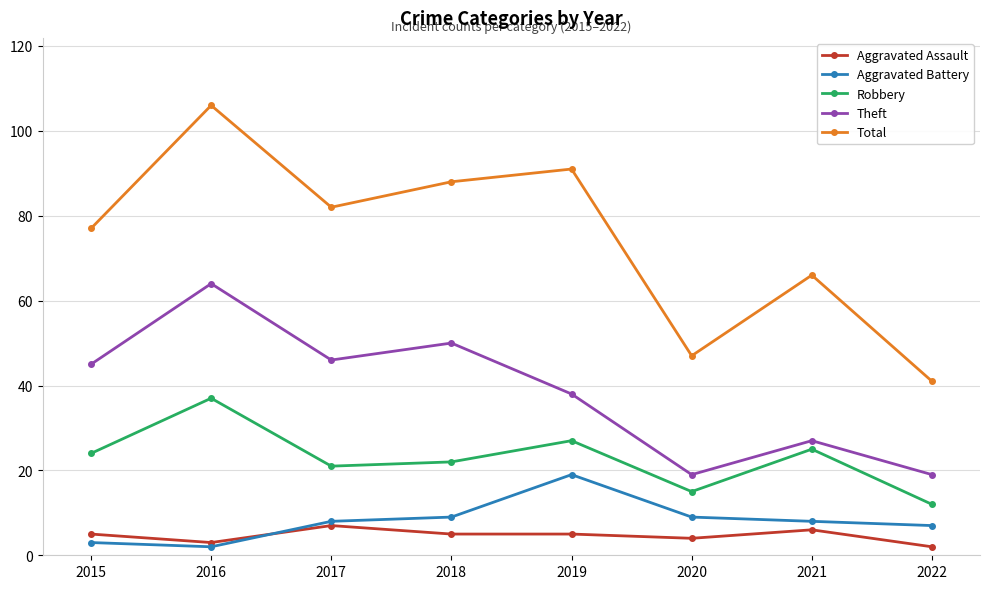

What is the approximate value of Robbery at 2022, to the nearest 10?

10